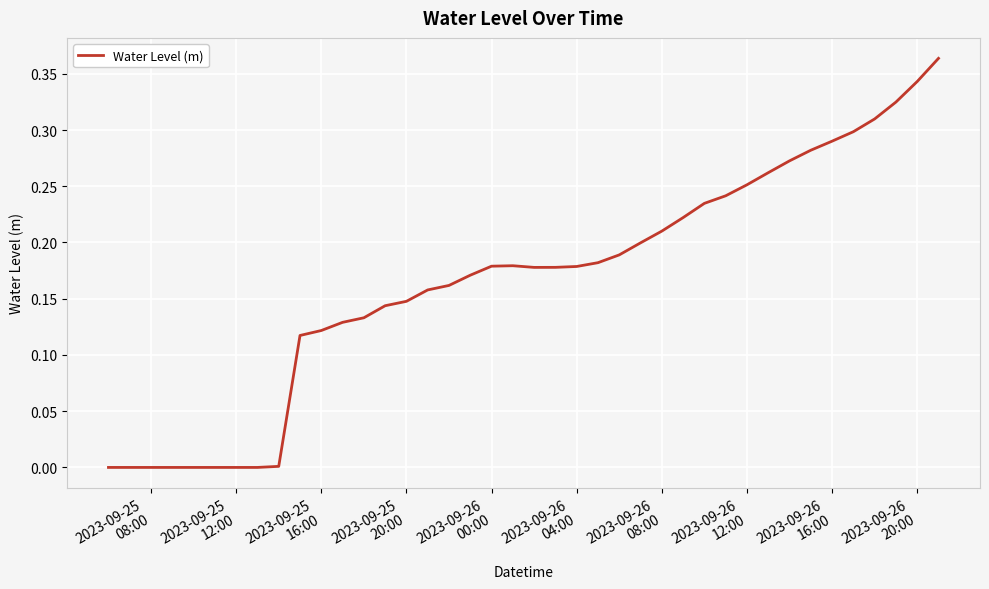

What is the average value?

0.2